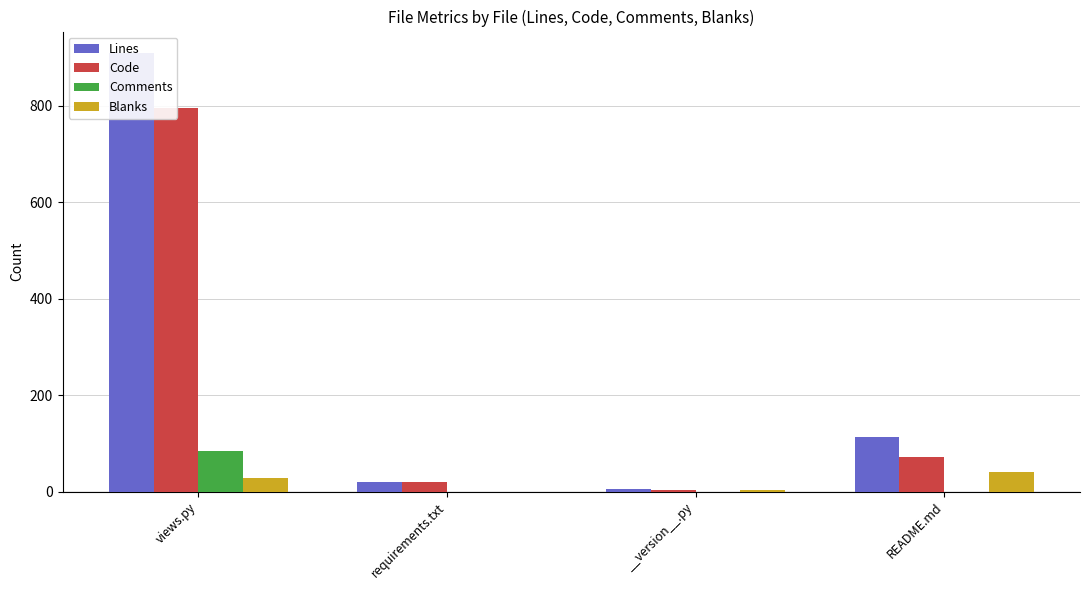

At which category is the sum across all series the highest?

views.py